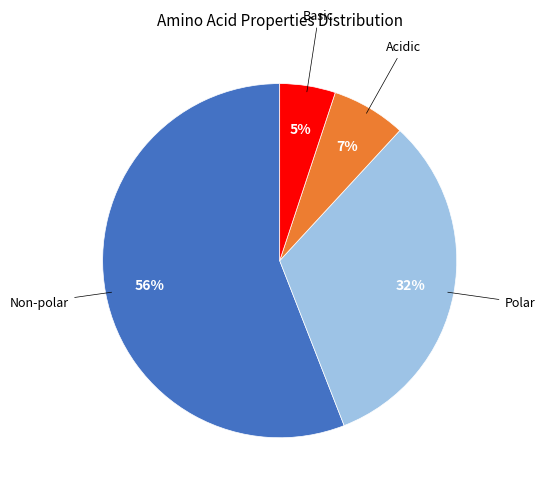

Is there a majority slice in this chart?

Yes